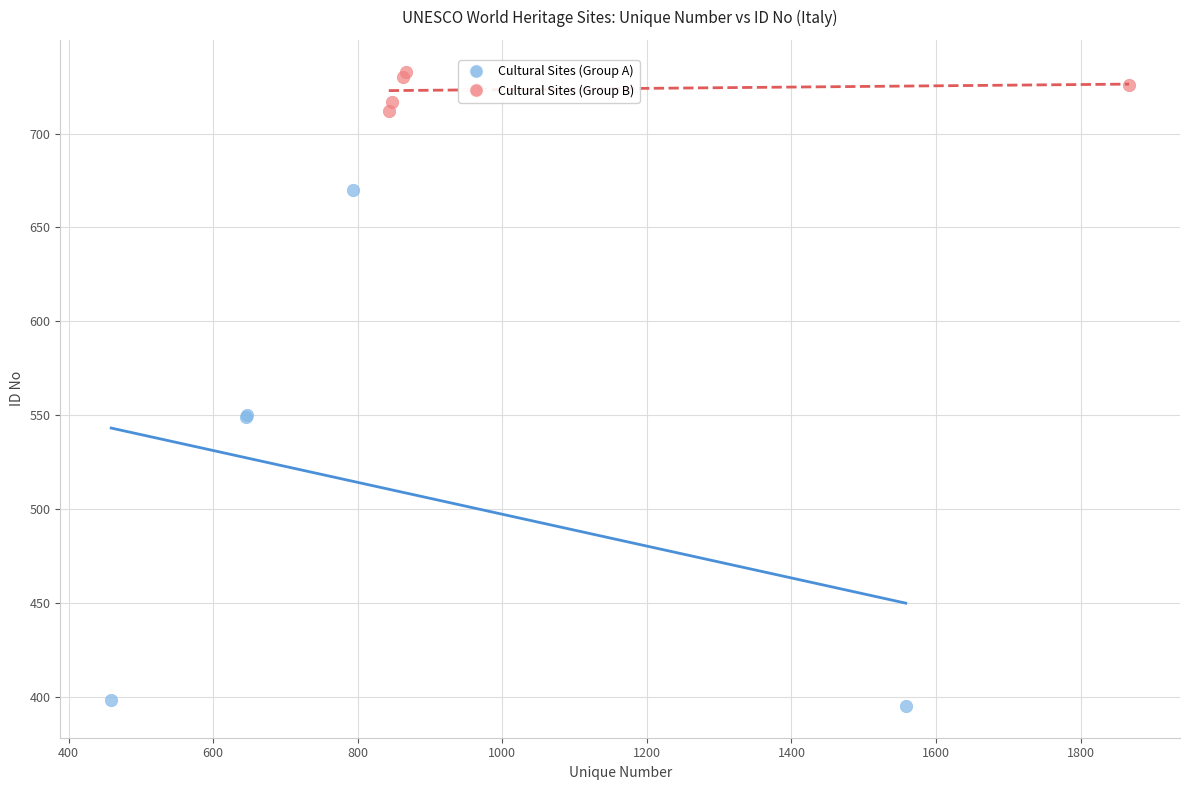

Which series has the widest spread of Y values?

Cultural Sites (Group A)